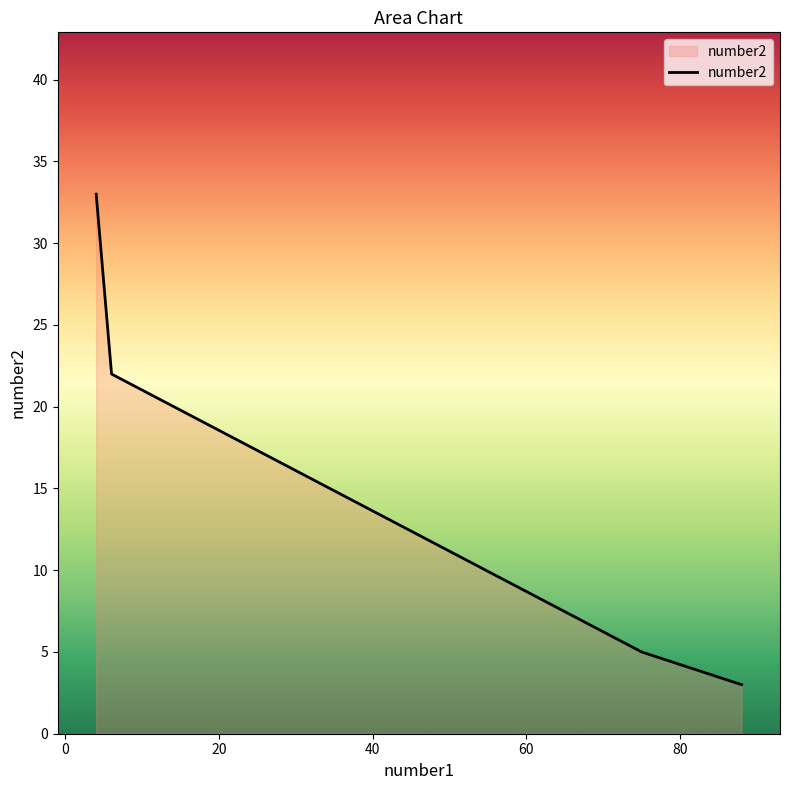

What is the average value?

16